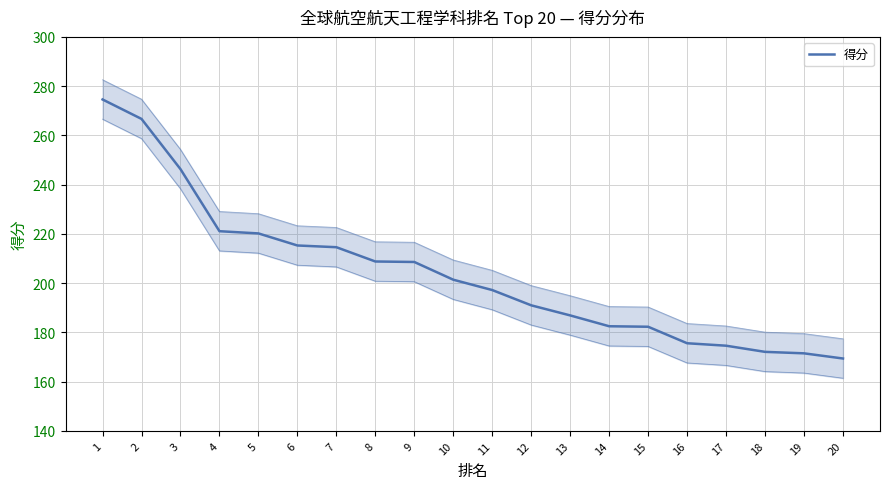

List the labels in order of value, largest first.

1, 2, 3, 4, 5, 6, 7, 8, 9, 10, 11, 12, 13, 14, 15, 16, 17, 18, 19, 20